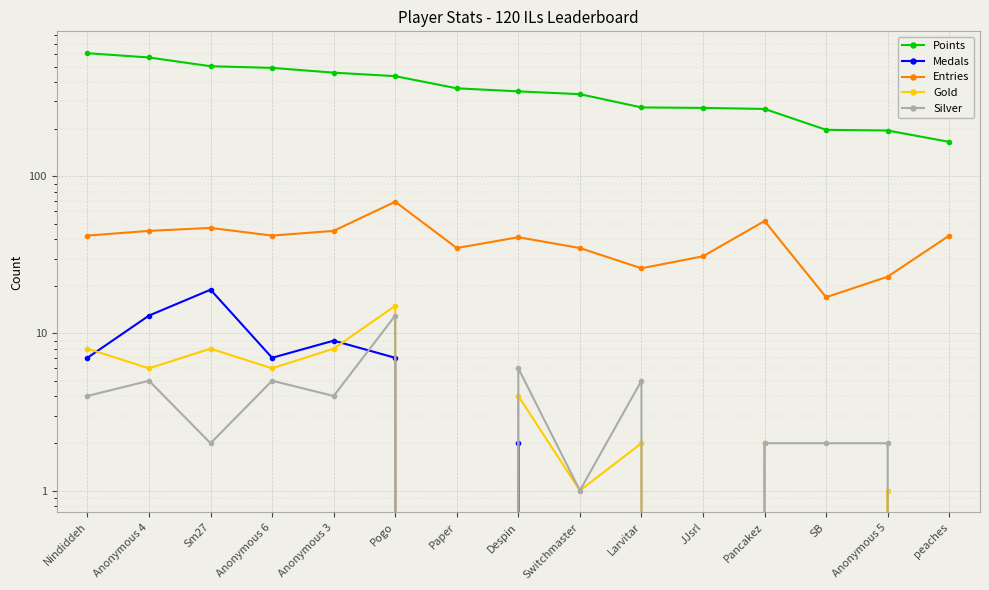

Between which two adjacent categories do Gold and Medals first intersect?

Nindiddeh and Anonymous 4